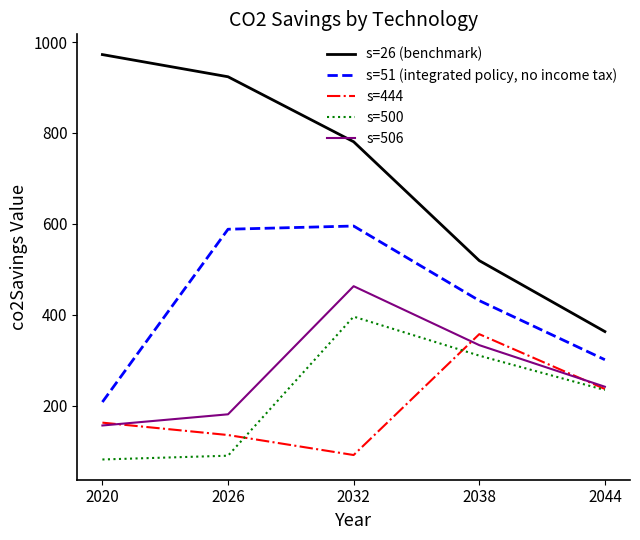

How many lines are shown in the chart?

5